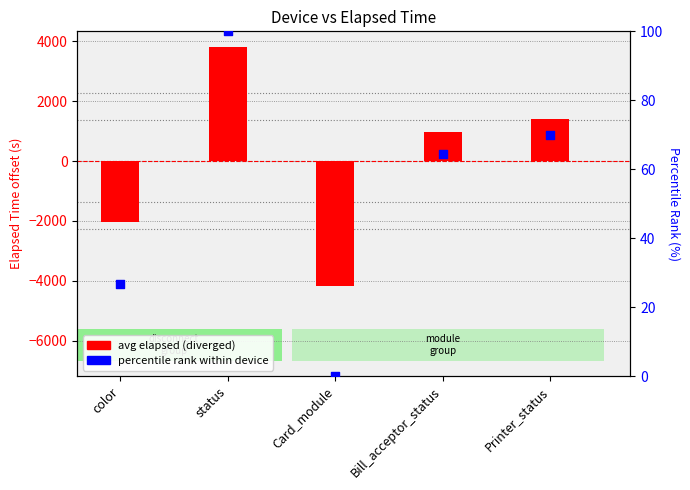

What is the total value across all series at Card_module?

-4163.6